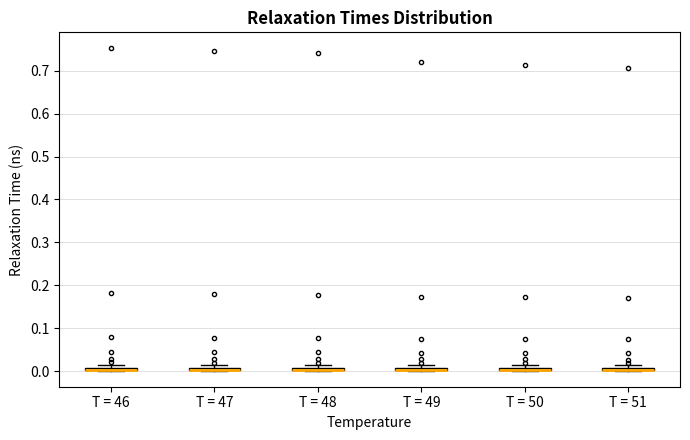

Where is the lower edge of the box for T = 50 on the y-axis? The values are not printed on the chart, so give them approximately, as read against the axis.

0.00